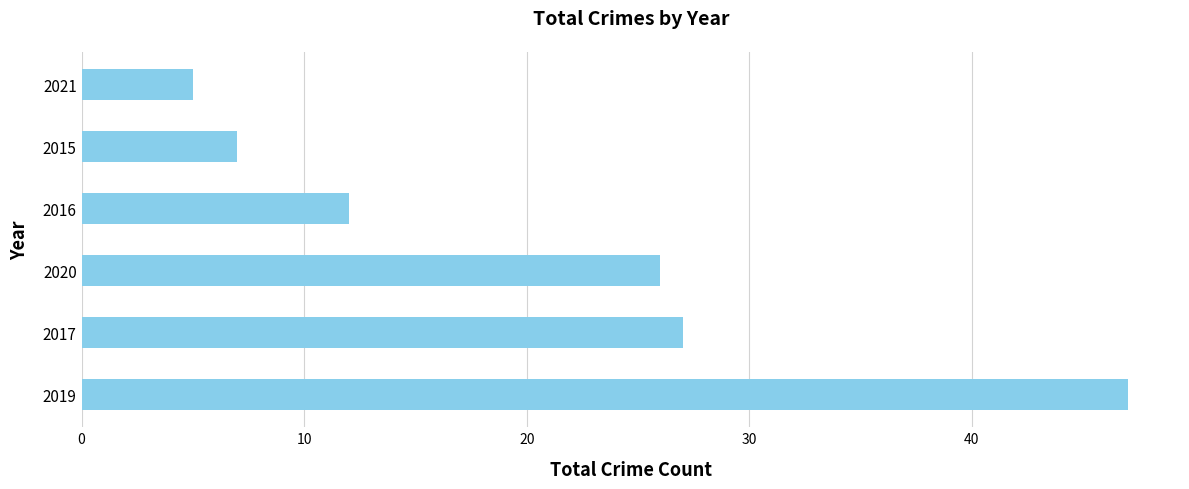

The value at 2016 is 3. True or false?

False